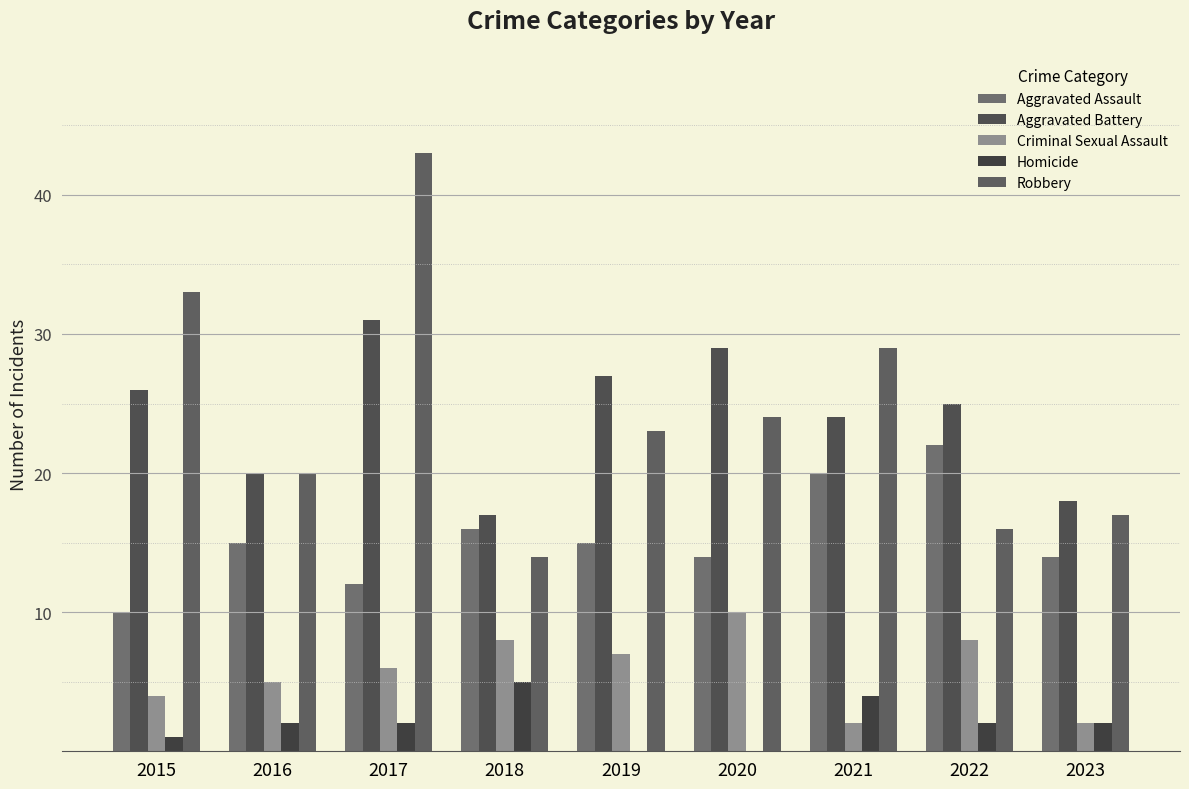

At 2020, list the series in order from smallest to largest.

Homicide, Criminal Sexual Assault, Aggravated Assault, Robbery, Aggravated Battery